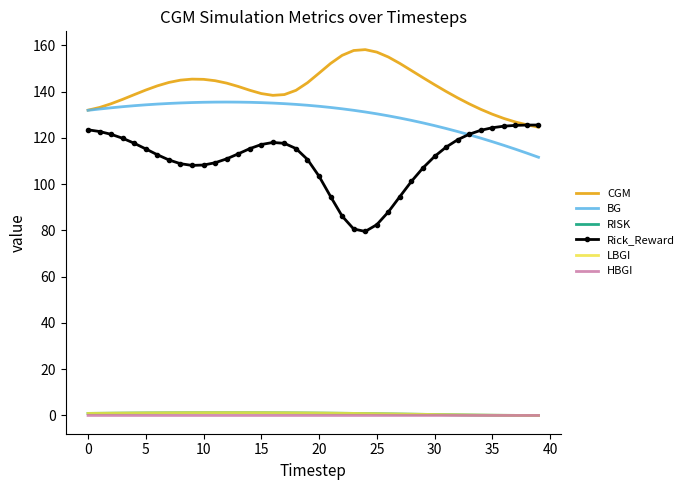

True or false: HBGI and BG cross at least once.

False